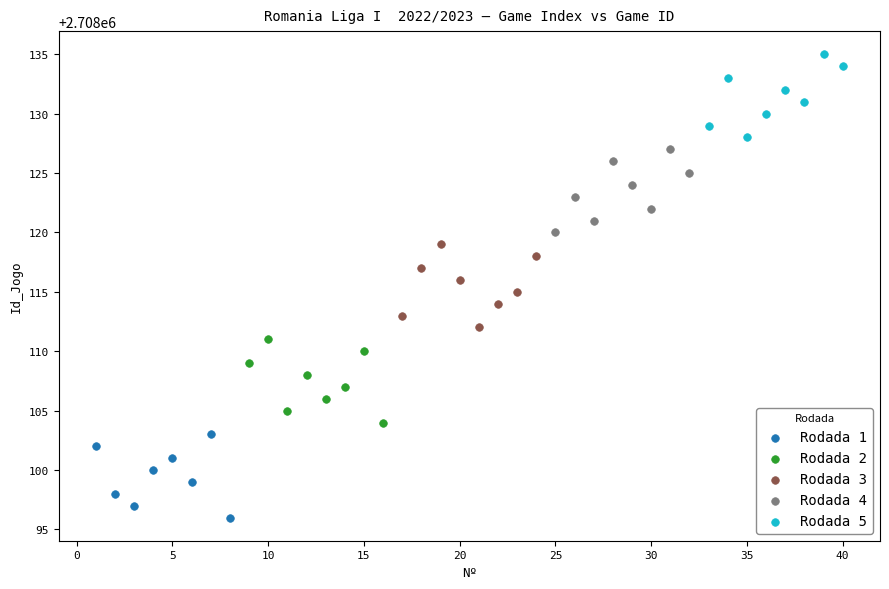

Which series reaches the maximum Y coordinate?

Rodada 5